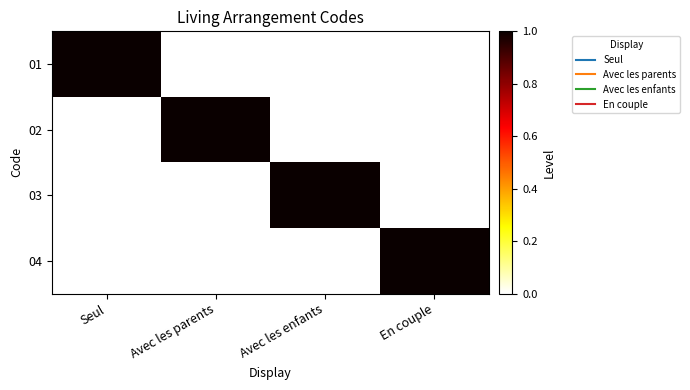

Which has a higher value, Avec les enfants or En couple?

Avec les enfants